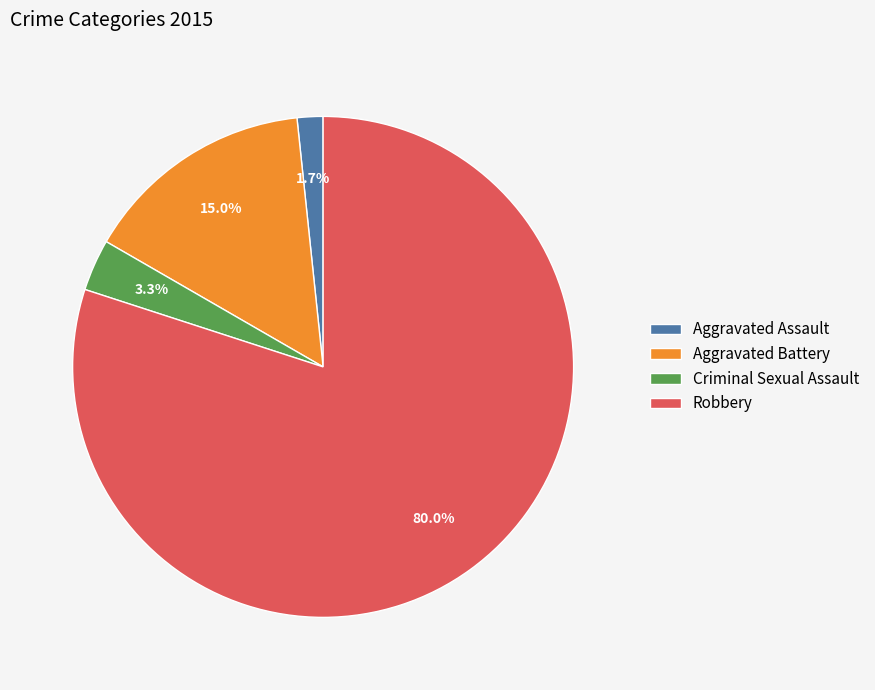

To the nearest percent, what is the difference between the Aggravated Assault and Criminal Sexual Assault slice percentages?

2%